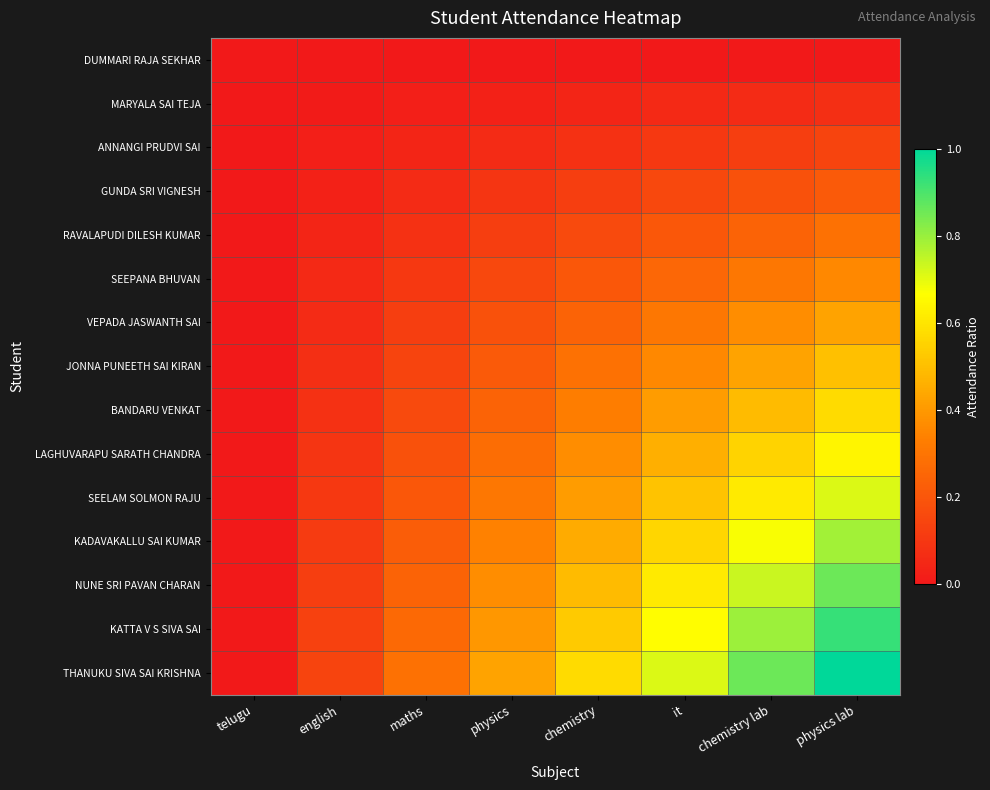

Which has a higher value, telugu or physics lab?

telugu